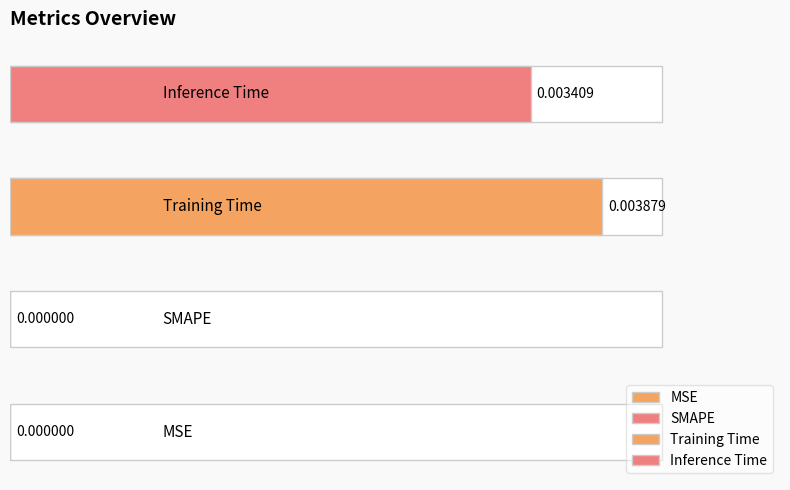

Rank the categories by value from lowest to highest.

MSE, SMAPE, Inference Time, Training Time